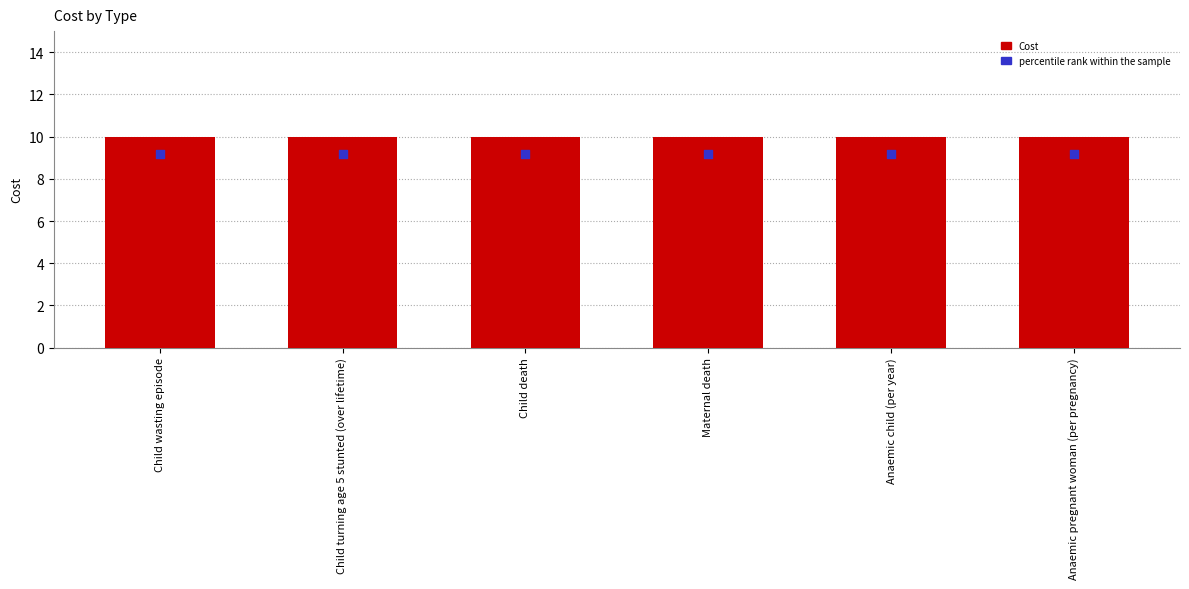

What are all the series names shown in the legend?

Cost, percentile rank within the sample